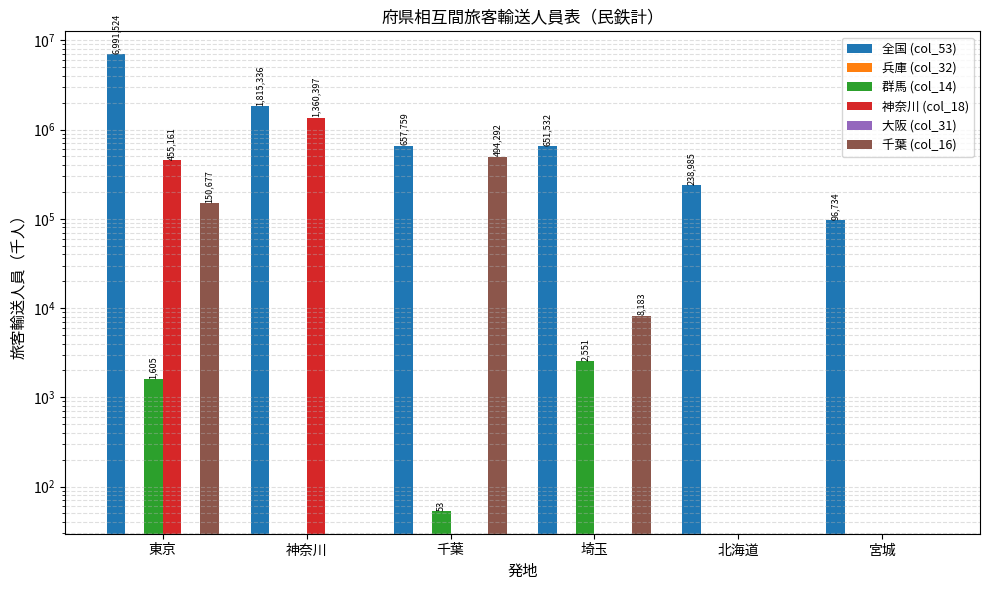

How many data points in 群馬 (col_14) are above 53?

3